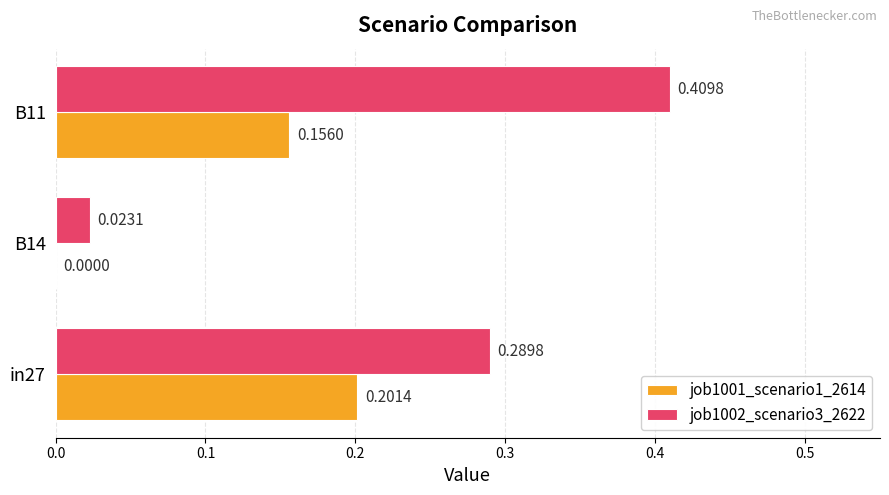

At which category is the sum across all series the highest?

B11